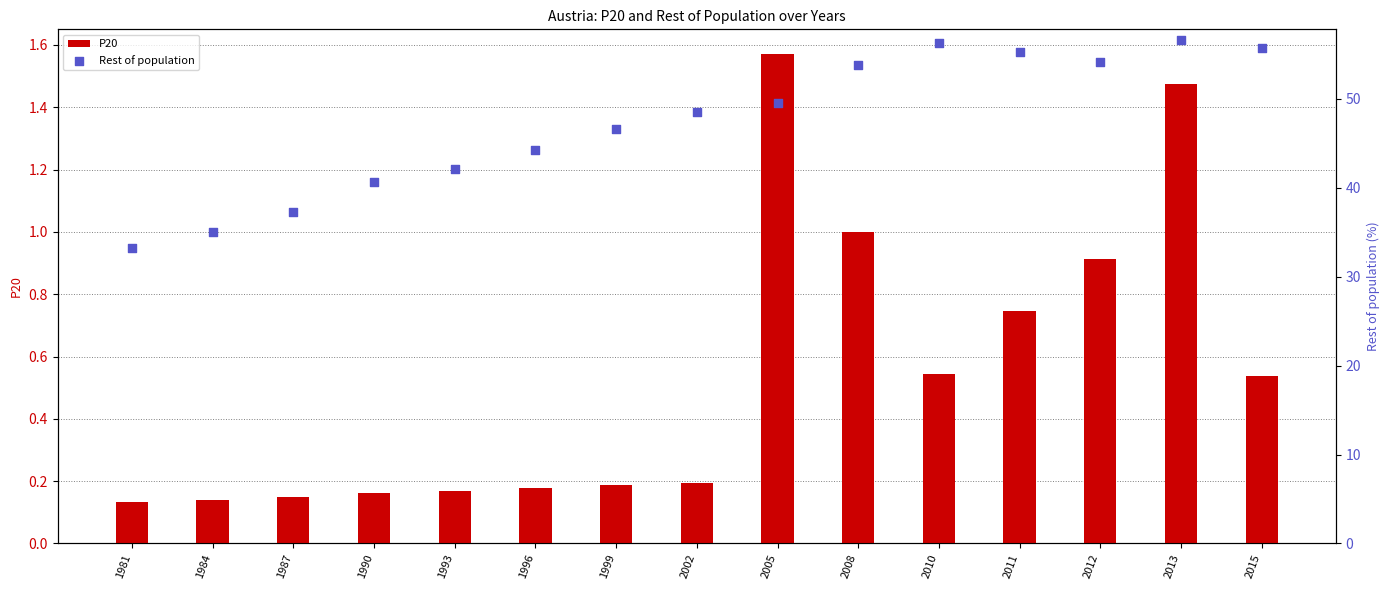

At how many categories does at least one series exceed 27?

15